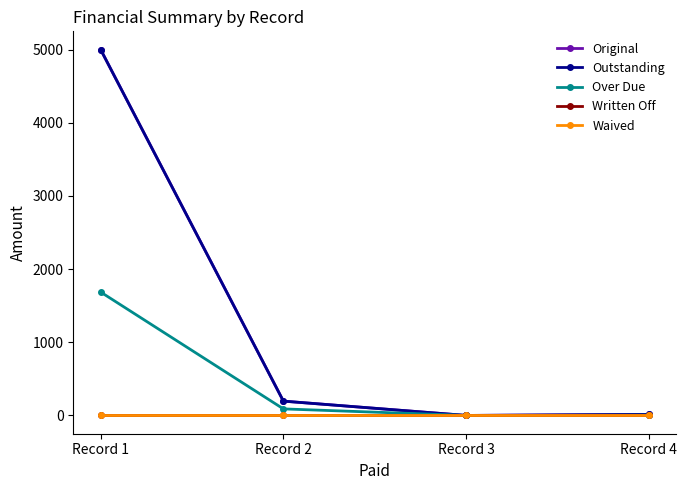

Does the chart have visible grid lines?

No